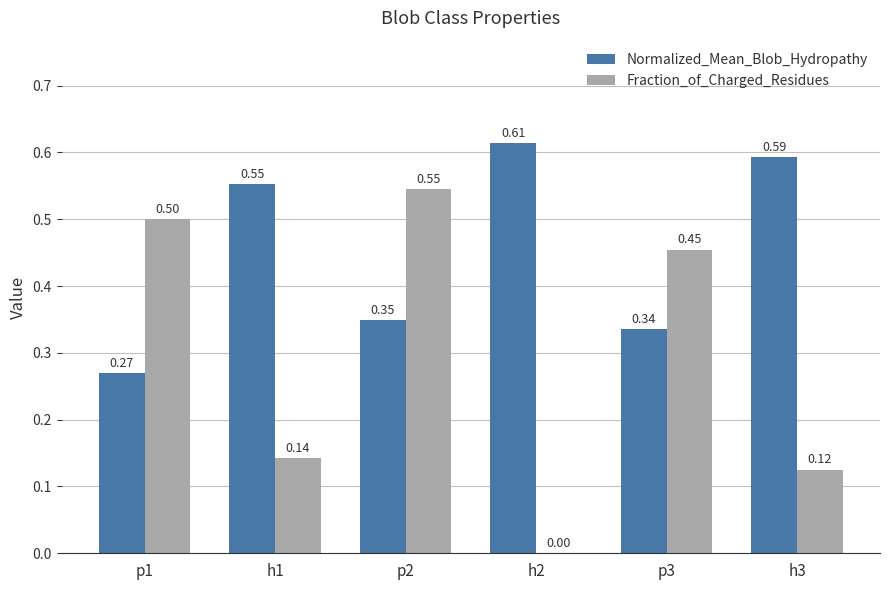

How many positive values does the Fraction_of_Charged_Residues series have?

5